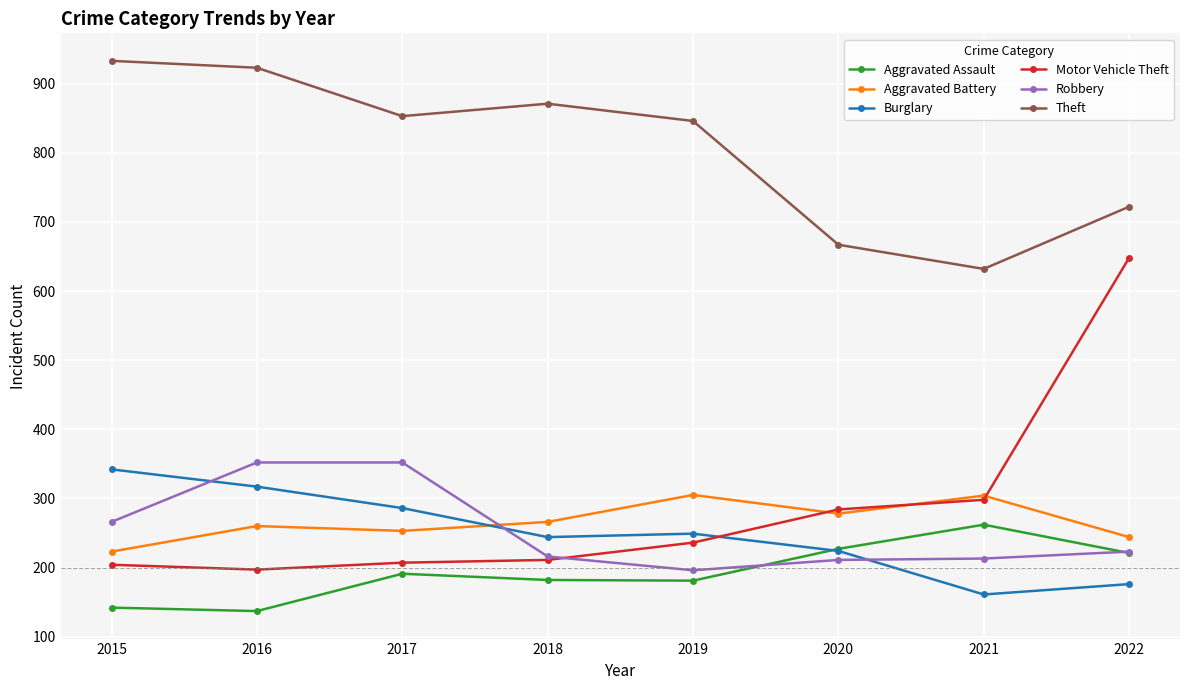

Where do Aggravated Battery and Burglary first cross each other?

2017 and 2018